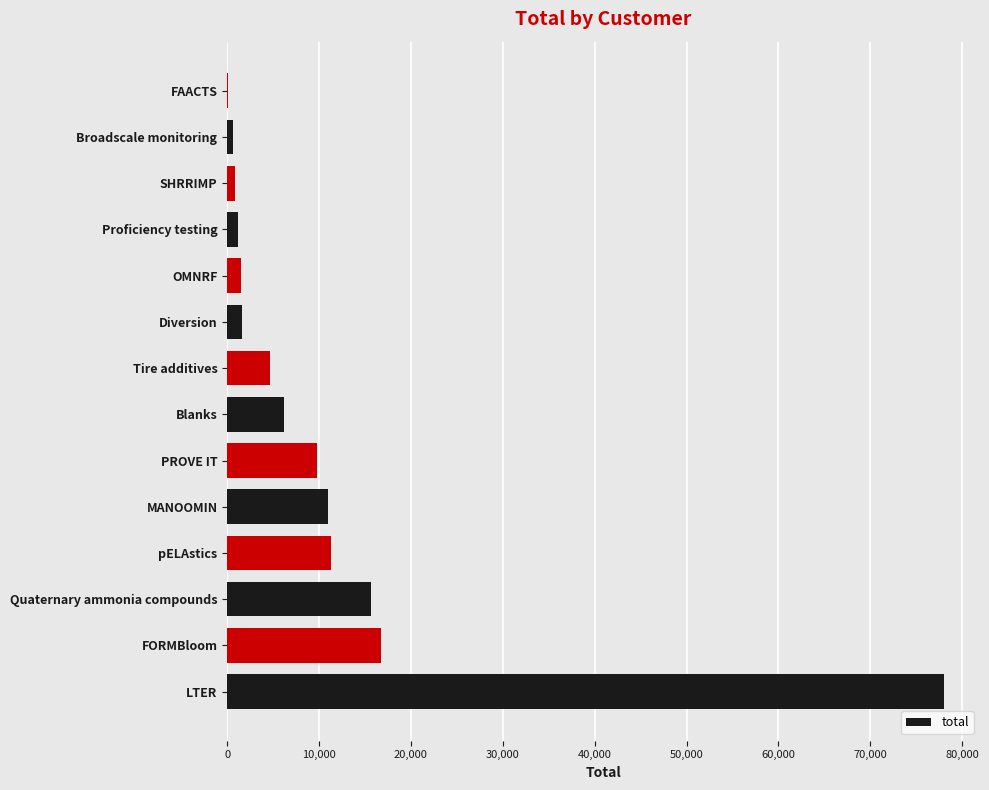

What is the sum of all values?

159139.4